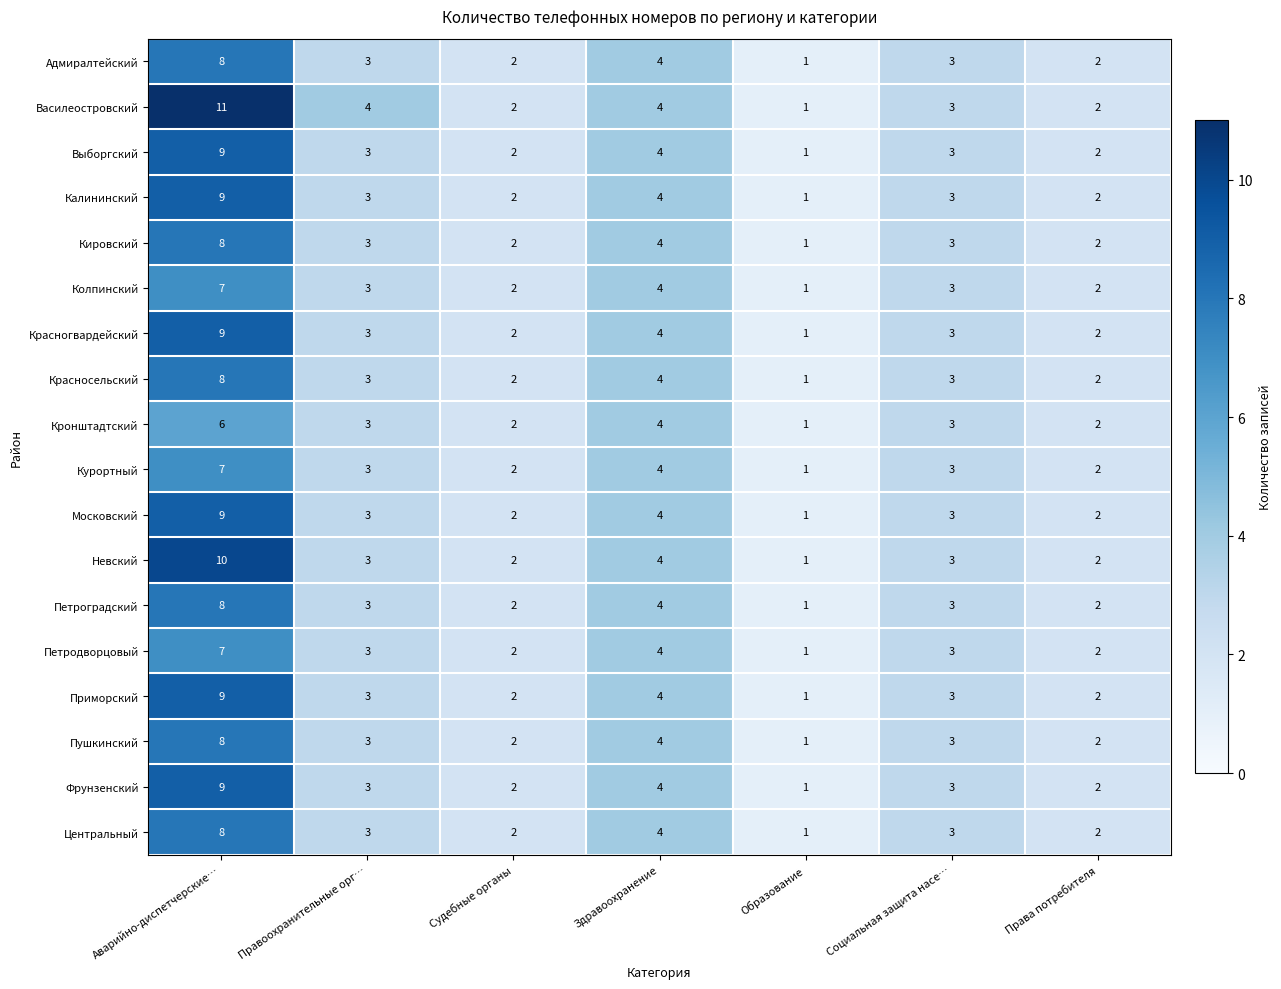

What is the sum of the Кронштадтский values at Правоохранительные орг… and Образование?

4